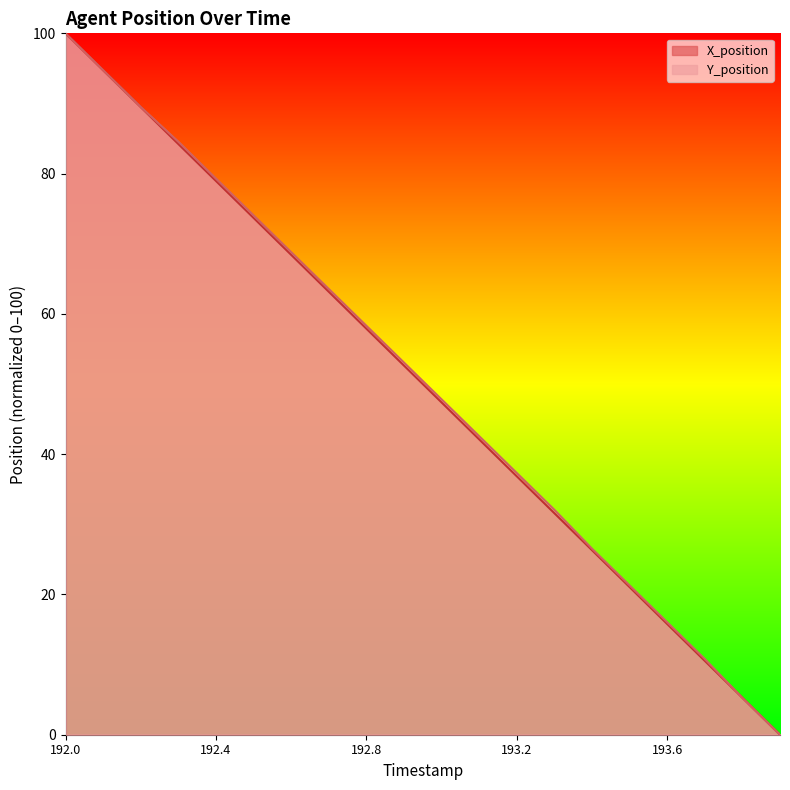

At 193.3, list the series in order from smallest to largest.

X_position, Y_position